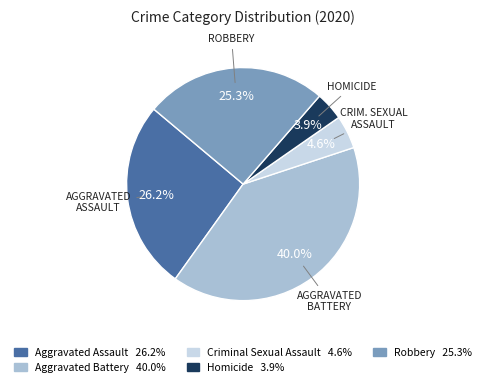

Count the number of slices in the pie.

5